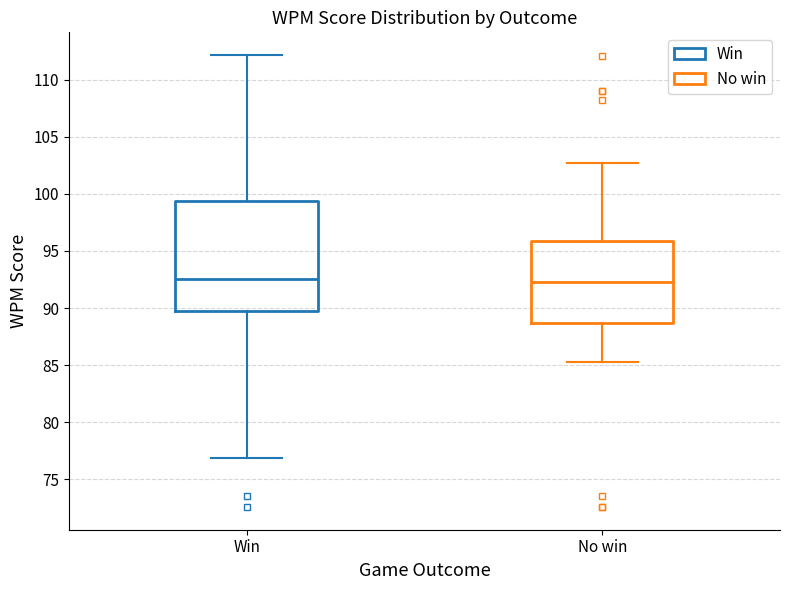

Reading left to right, read every box against the y-axis: the position of its median line, the range the box covers, and the ends of its whiskers. The values are not printed on the chart, so give them approximately, as read against the axis.

Win: median 92.5, box 90.0 to 99.5, whiskers 77.0 to 112.0
No win: median 92.5, box 88.5 to 96.0, whiskers 85.5 to 102.5